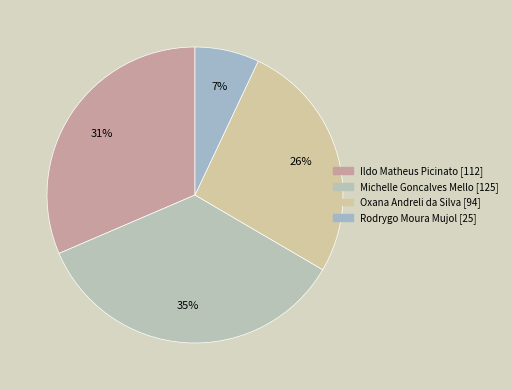

The Rodrygo Moura Mujol slice represents 13% of the pie. True or false?

False